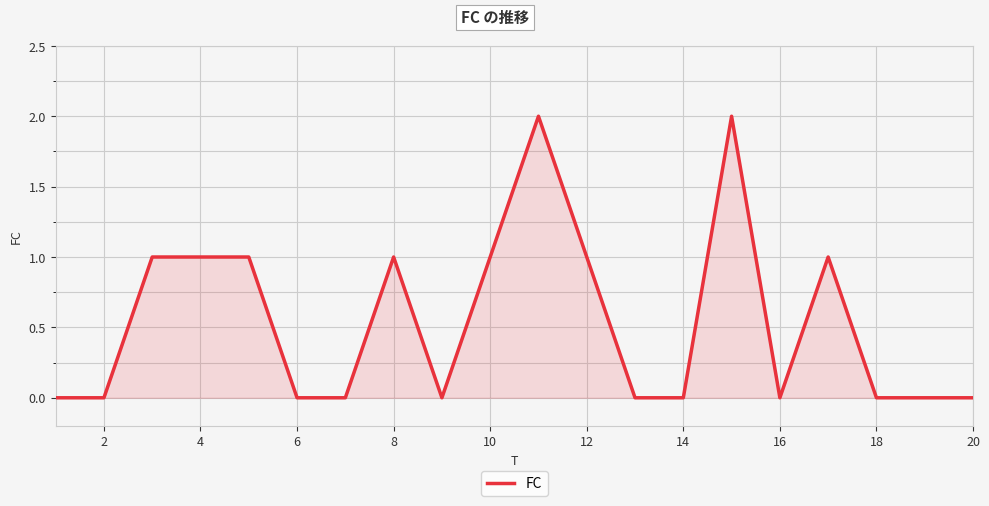

Reading left to right, what are all the values shown in this chart?

0	0	1	1	1	0	0	1	0	1	2	1	0	0	2	0	1	0	0	0